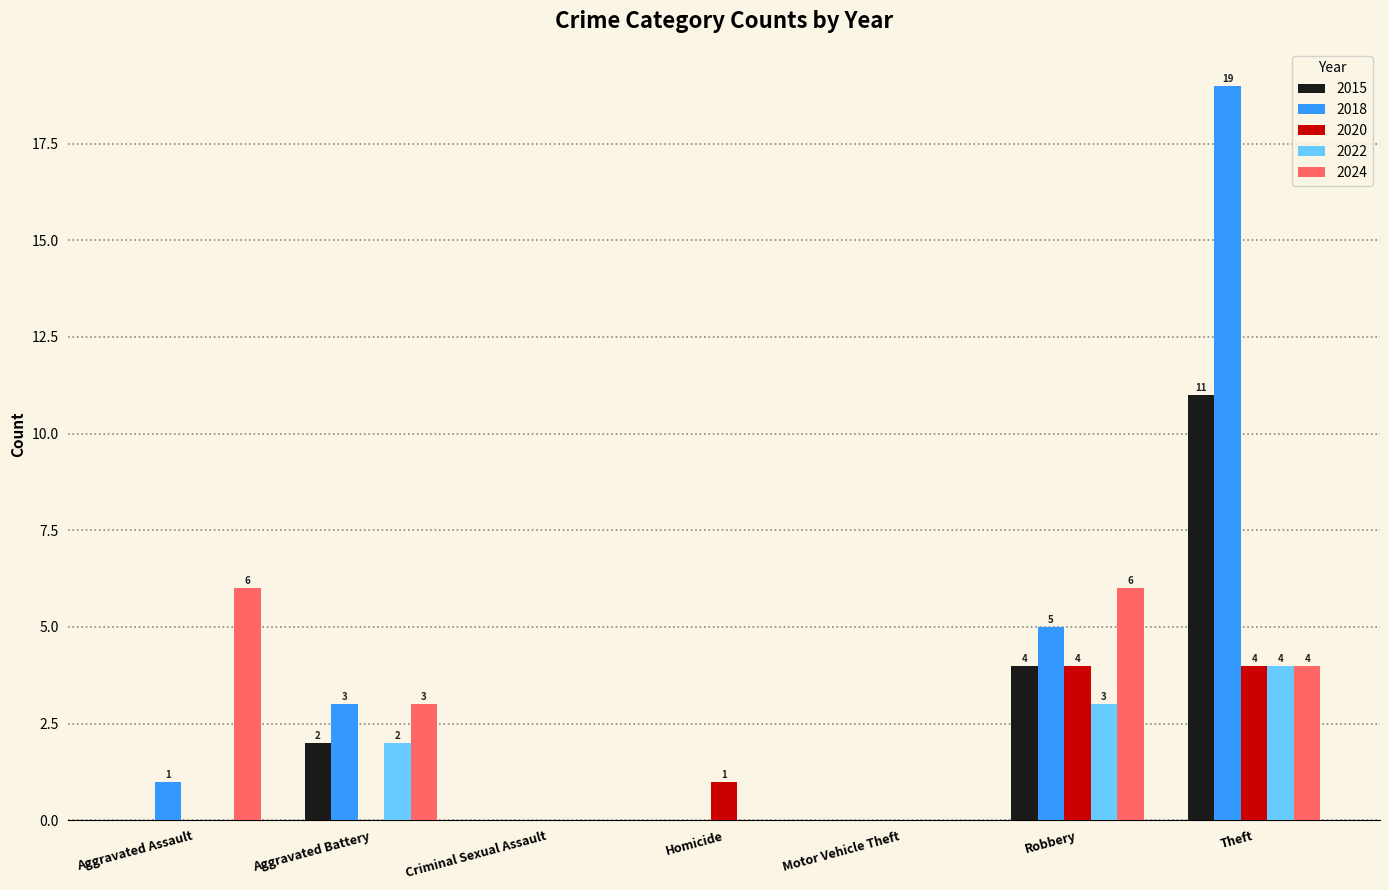

Is it true that 2015 equals 6 at Robbery?

False